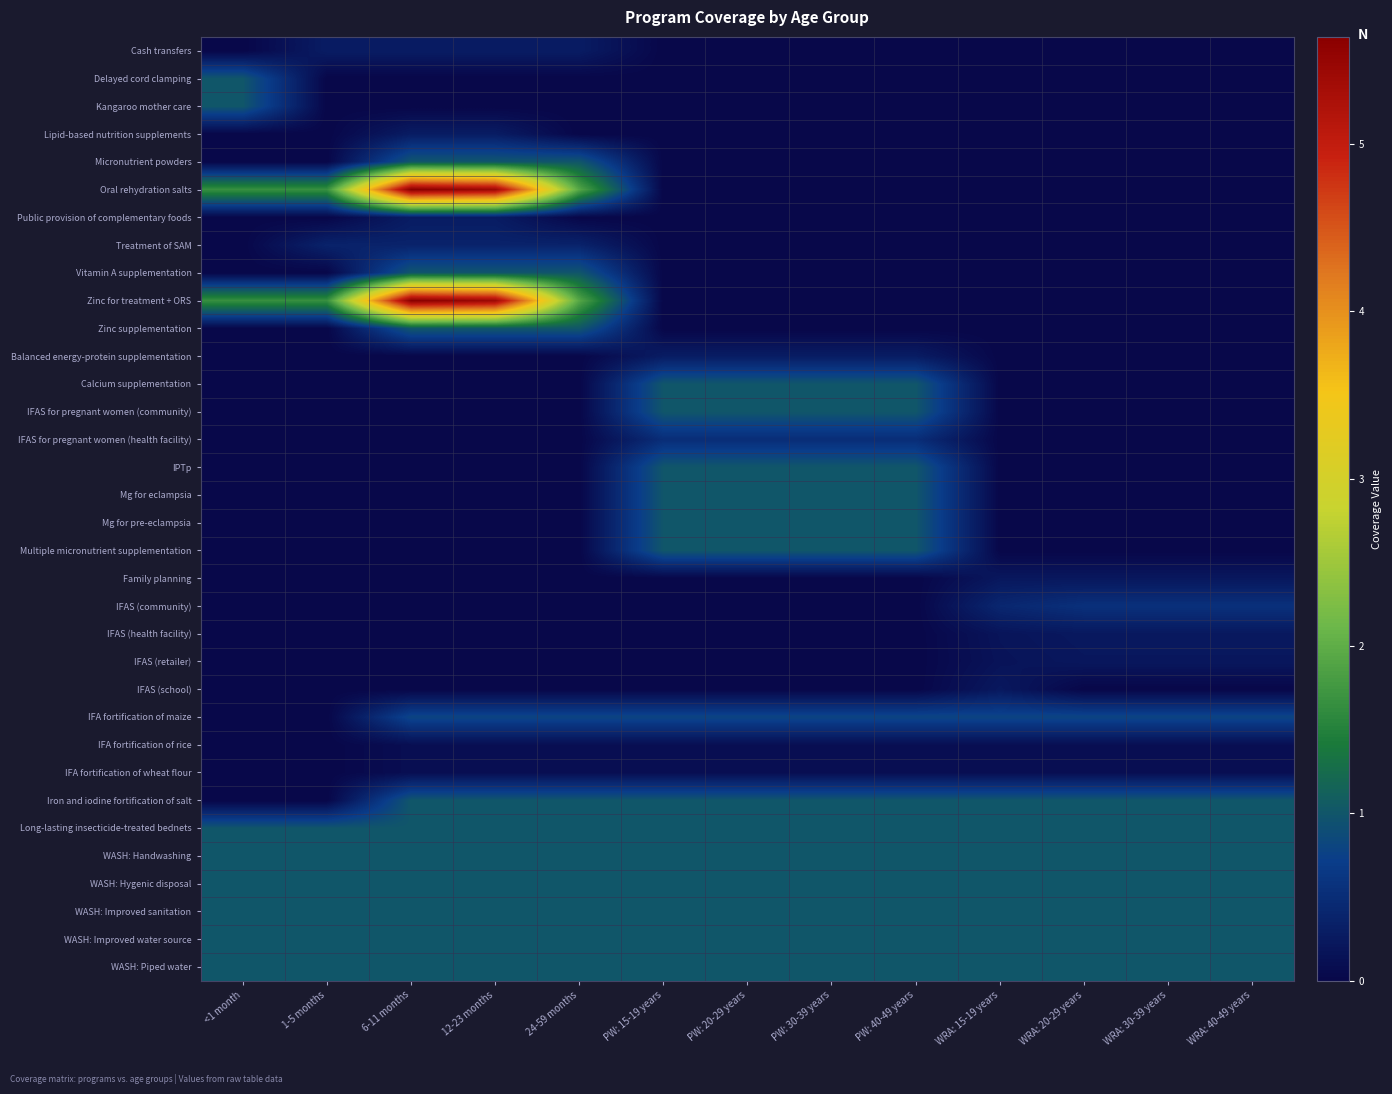

Which label corresponds to the smallest value in the chart?

<1 month